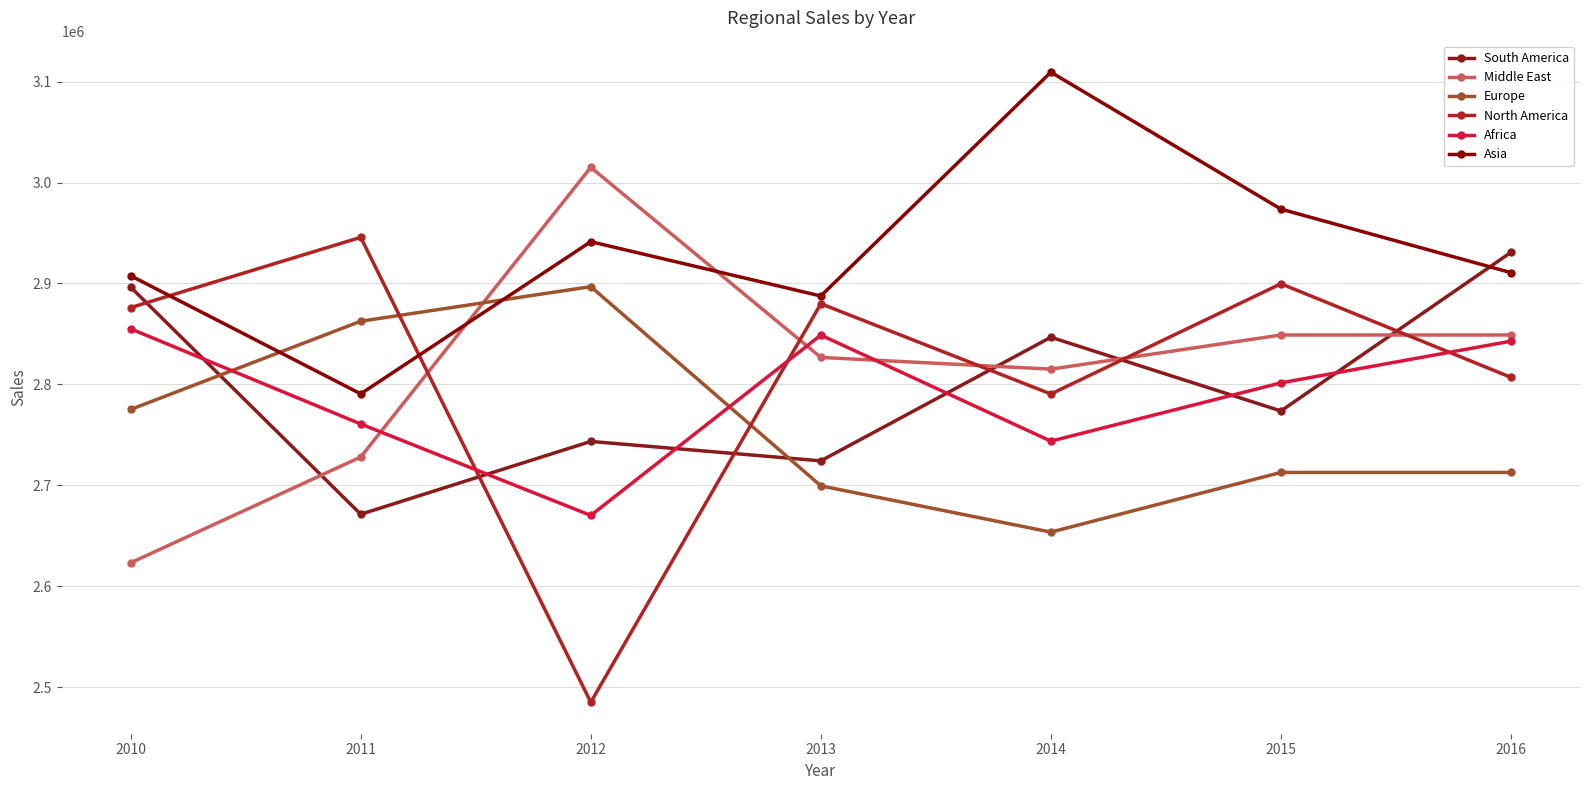

Is the value of Middle East at 2015 greater than the value of North America at 2012?

Yes